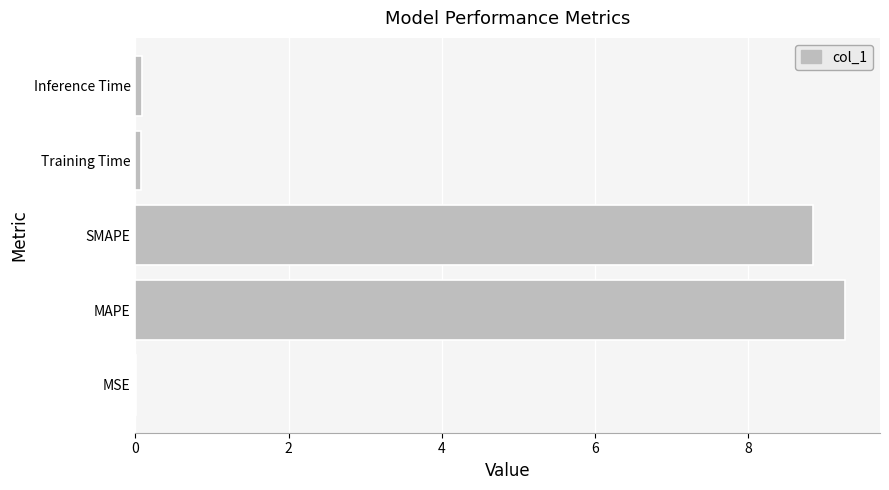

Between MAPE and Training Time, which is larger?

MAPE